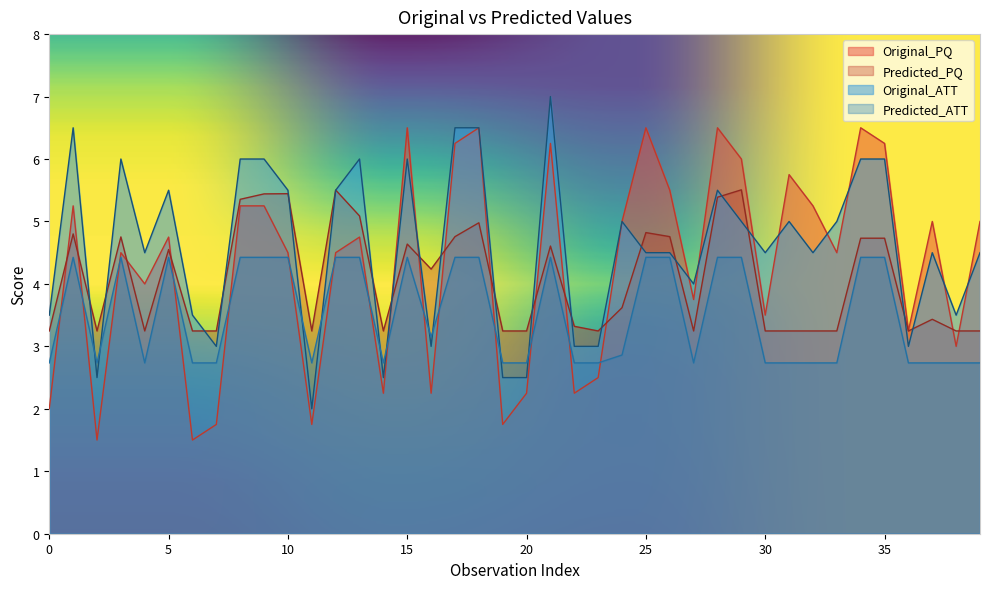

What is the difference between the highest and lowest values at 36?

0.5